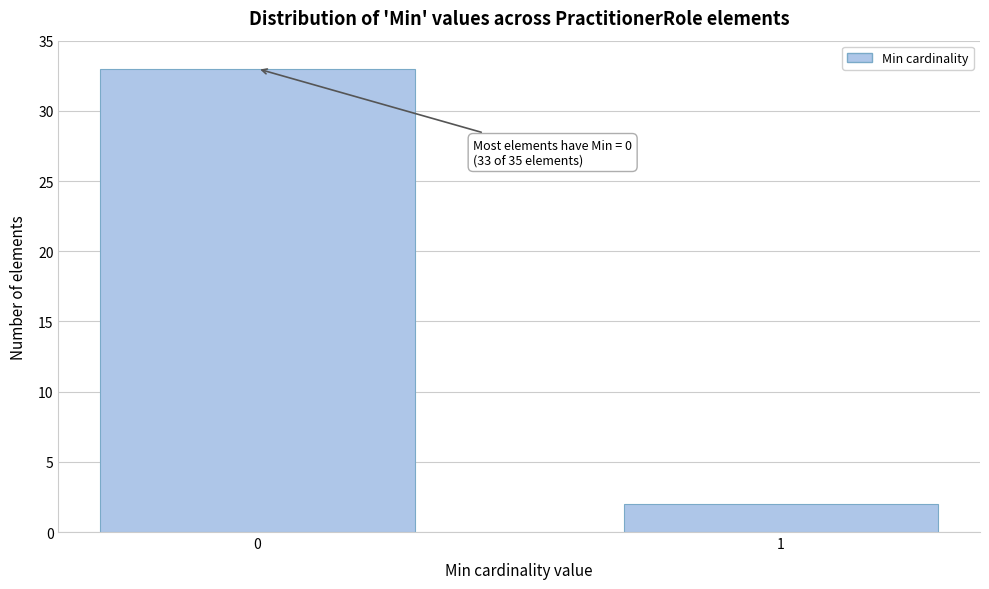

Reading left to right, extract all data points from this chart.

0=33	1=2